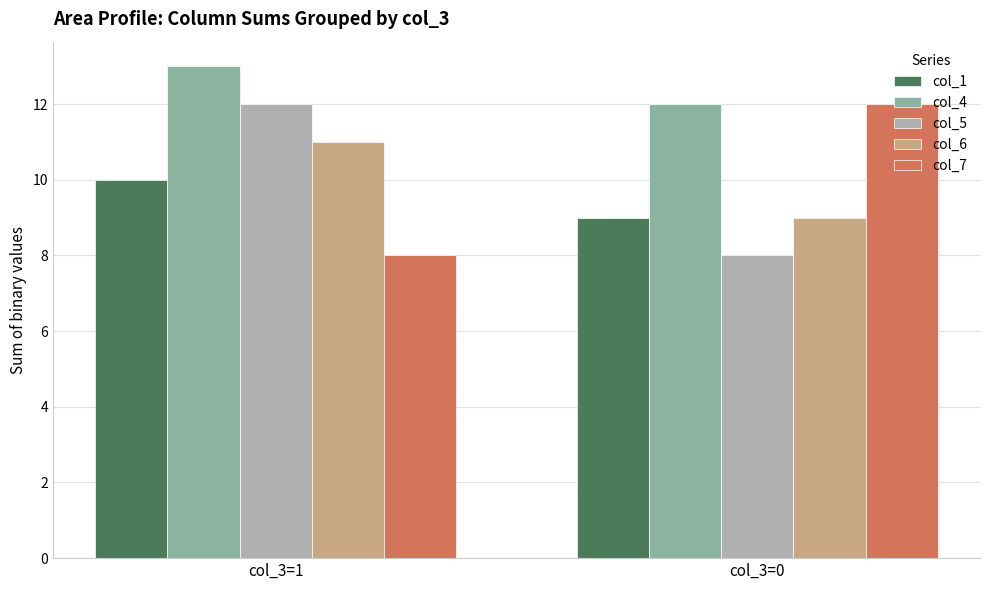

At which category is the sum across all series the highest?

col_3=1